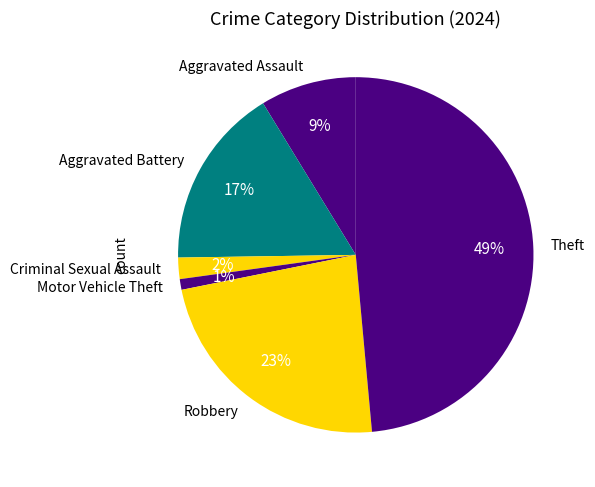

Which slice is the smallest?

Motor Vehicle Theft